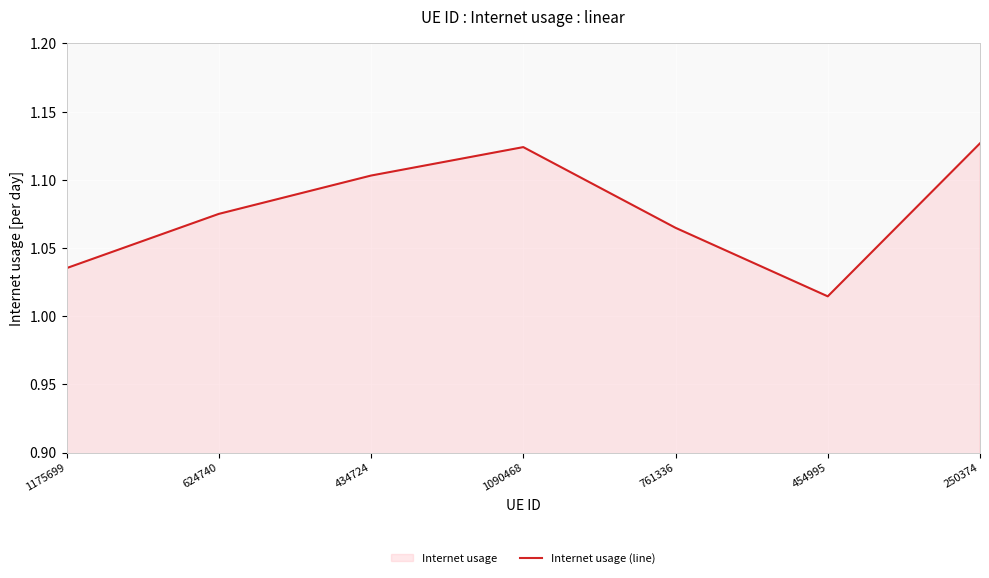

True or false: the data shows 0.5 at 624740.

False